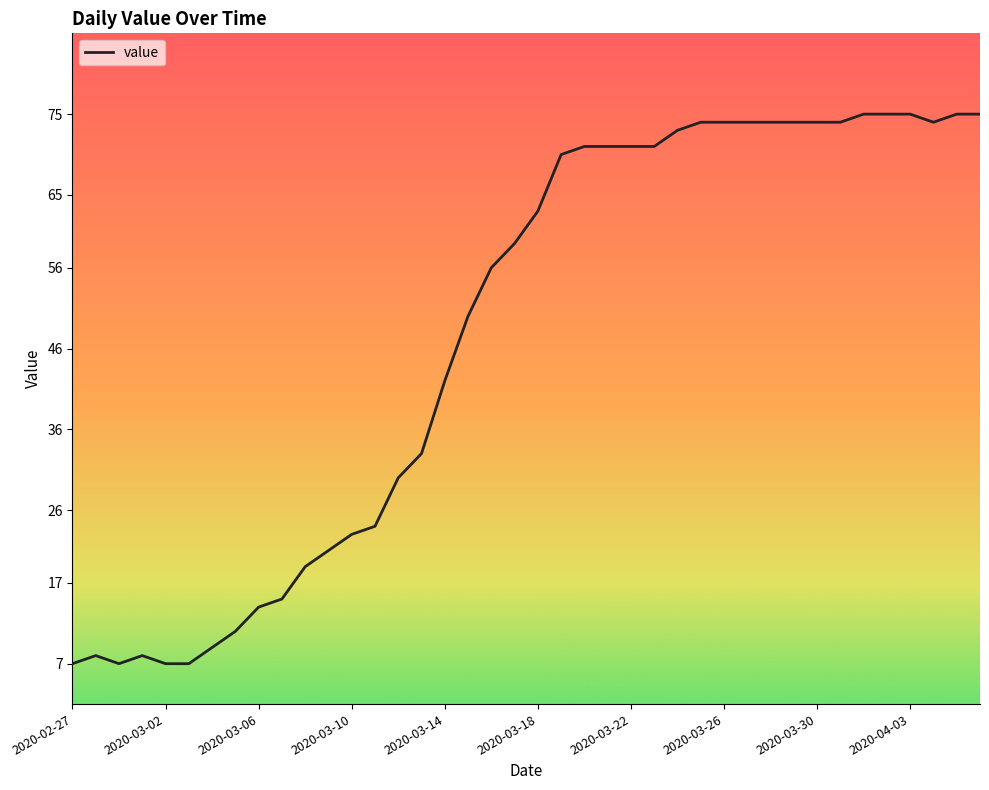

What is the minimum value shown in the chart?

7